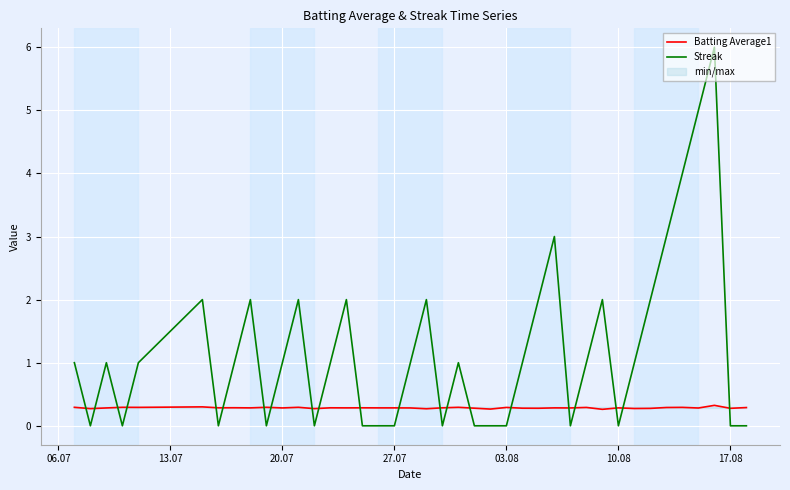

True or false: Batting Average1 and Streak cross at least once.

True